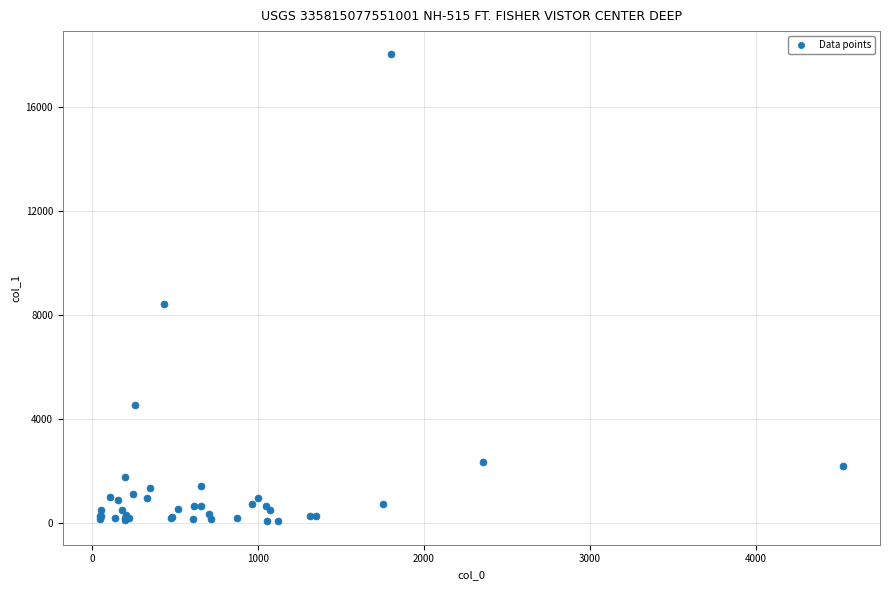

What Y value in the scatter plot is closest to 9031?

8400